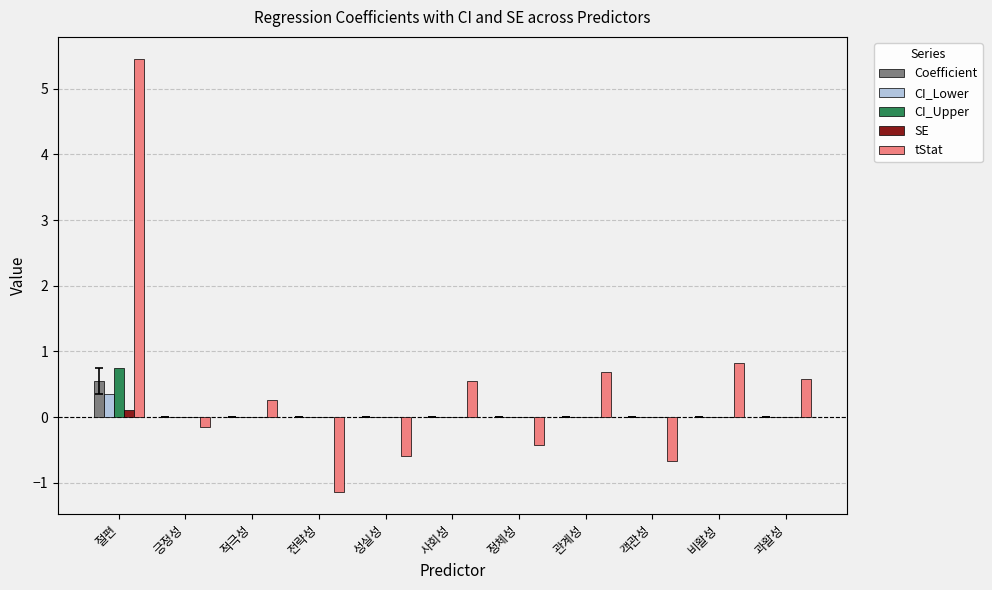

Which series has the largest total across all categories?

tStat